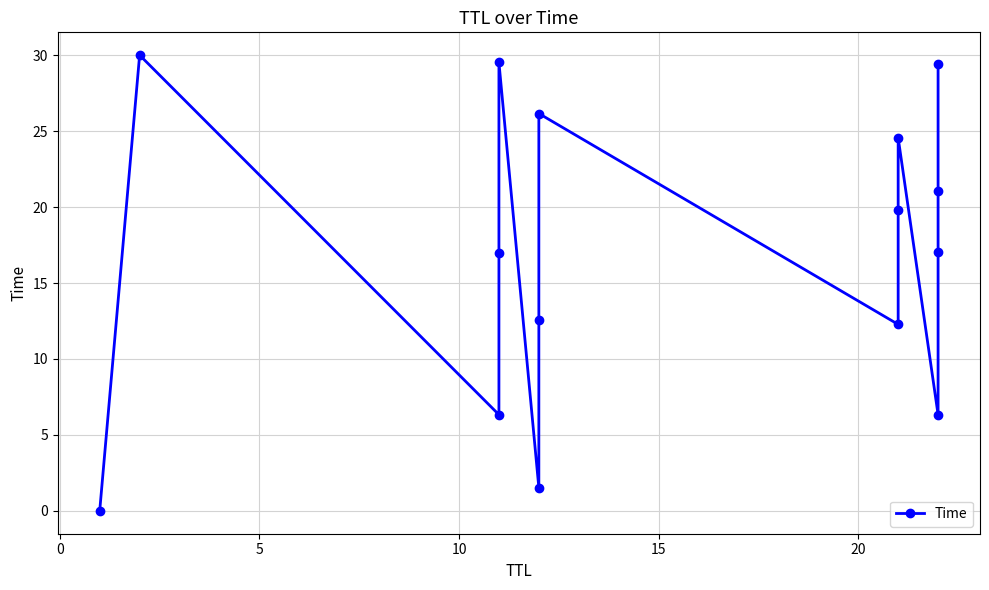

How many data points are above 17?

8